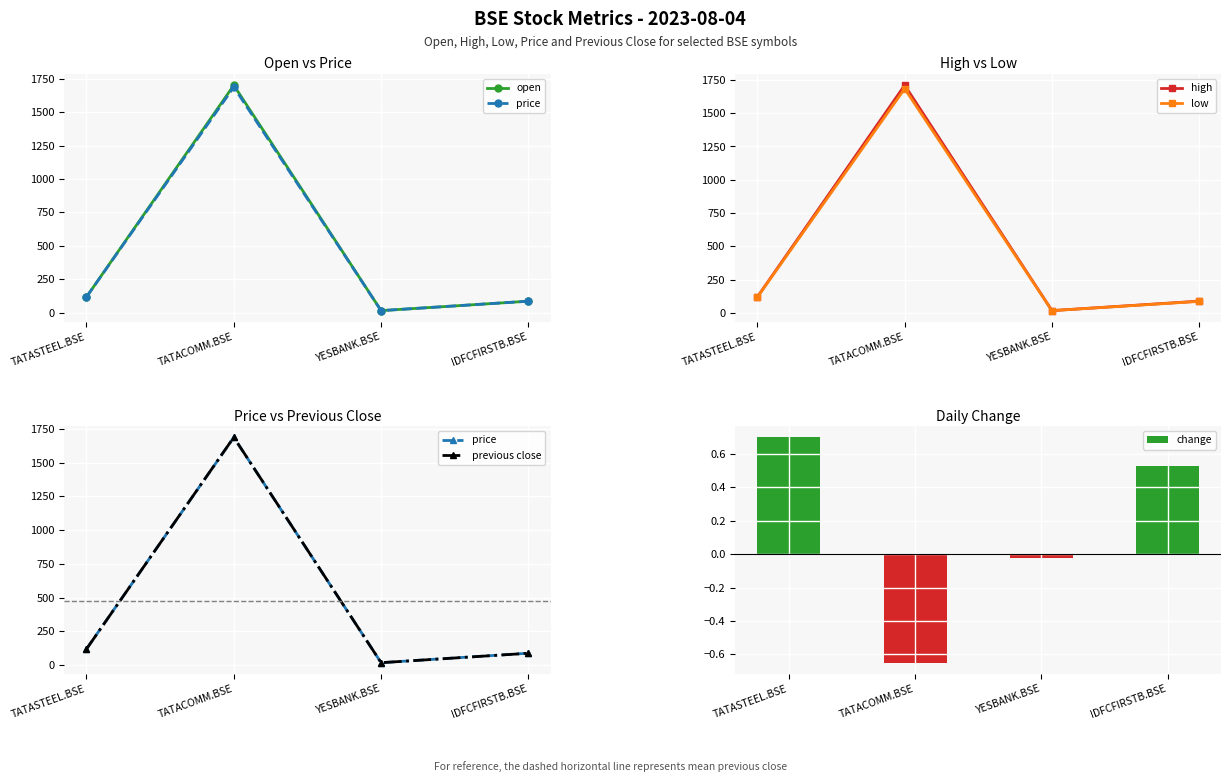

The value of change at YESBANK.BSE is -0.0. True or false?

True